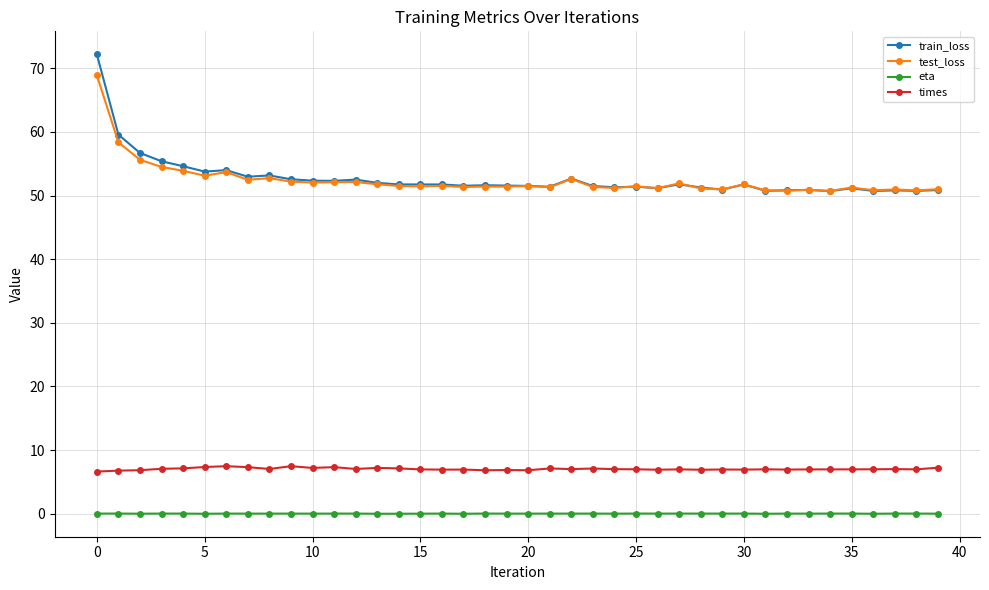

True or false: times and train_loss intersect in this chart.

False